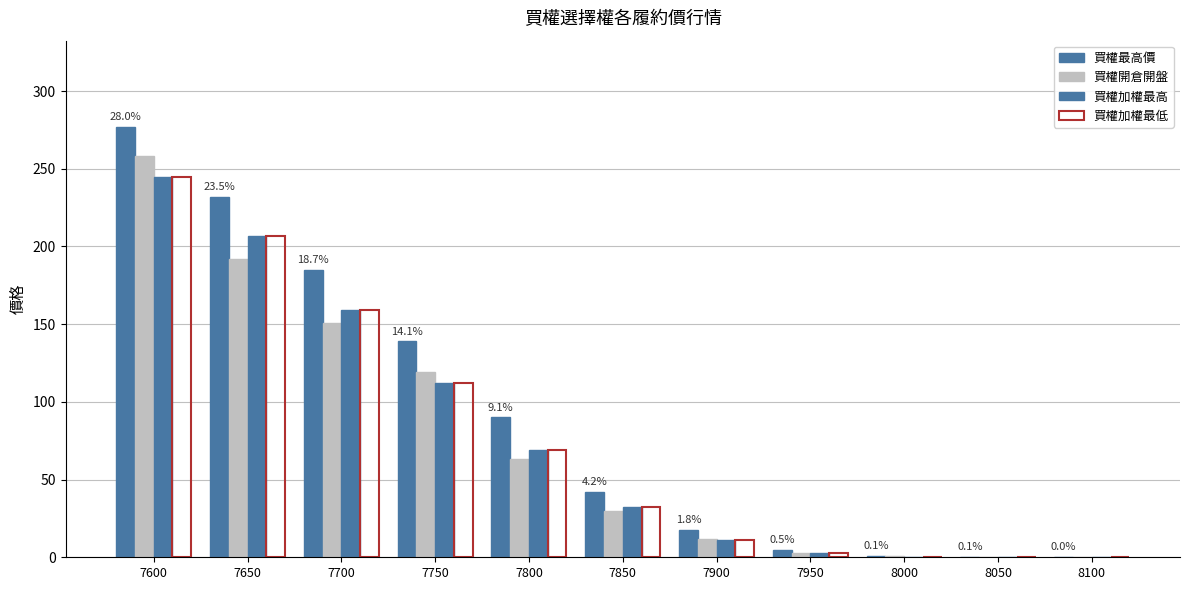

Which series has the widest spread of values?

買權最高價